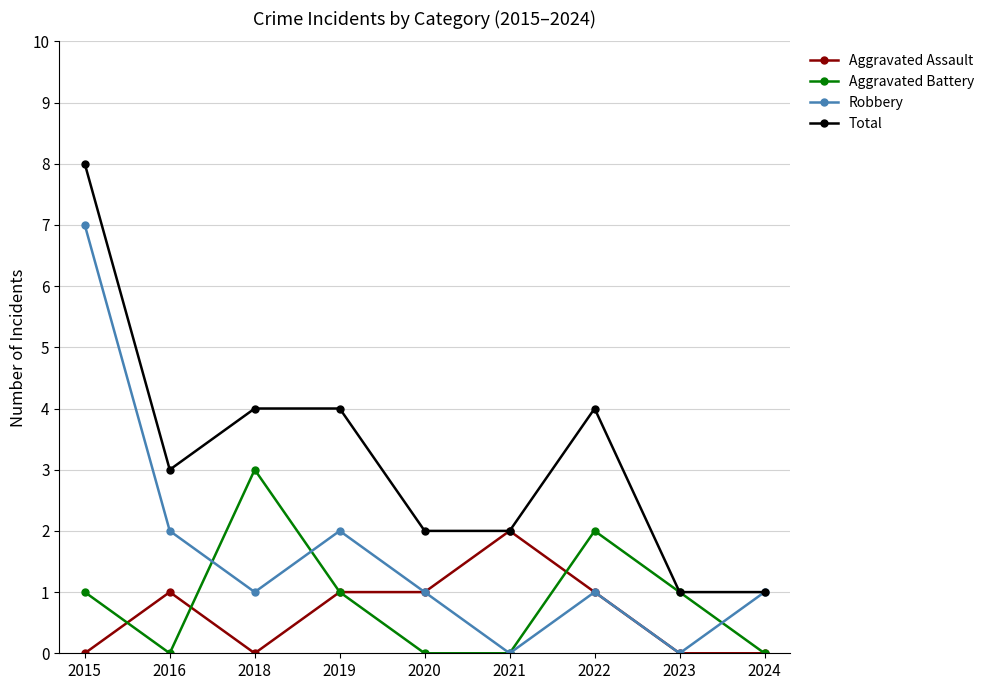

Is this an area chart (filled region under the line)?

No